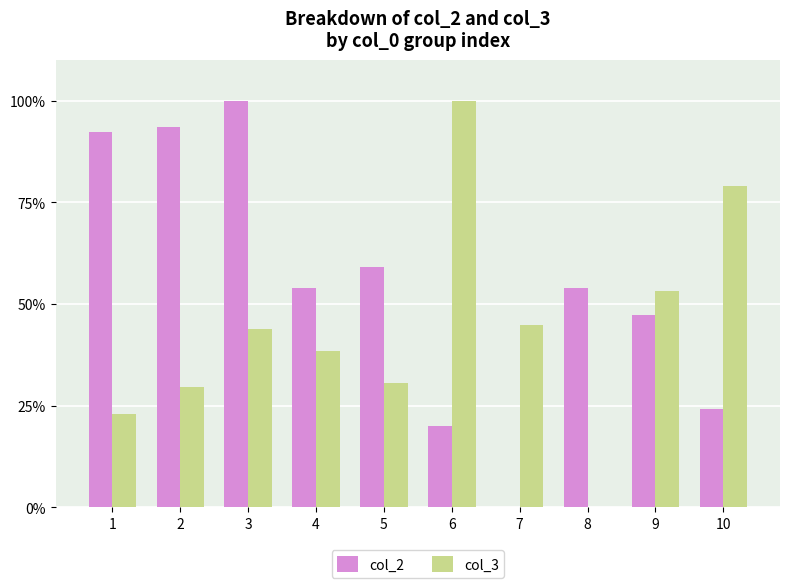

The col_2 series shows 94.2 at 8. True or false?

False